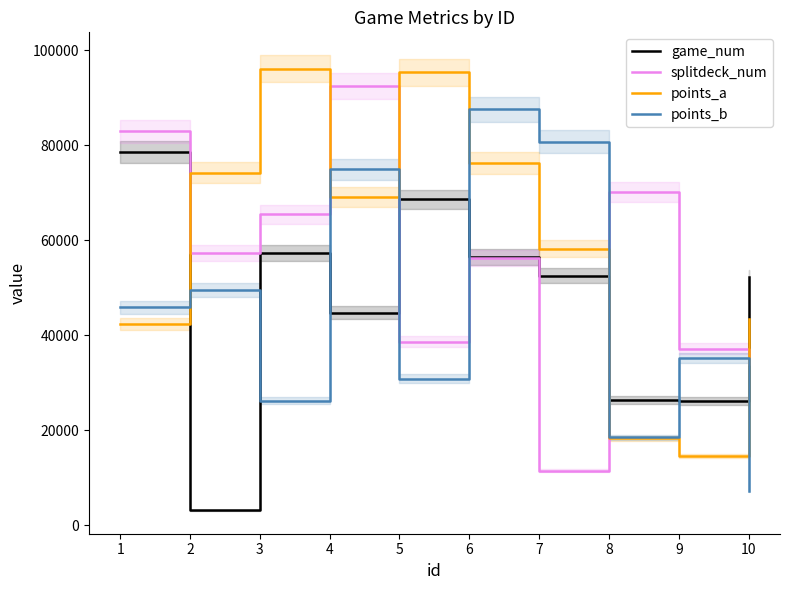

What is the value of the points_b point at the 8th from the left?

18503